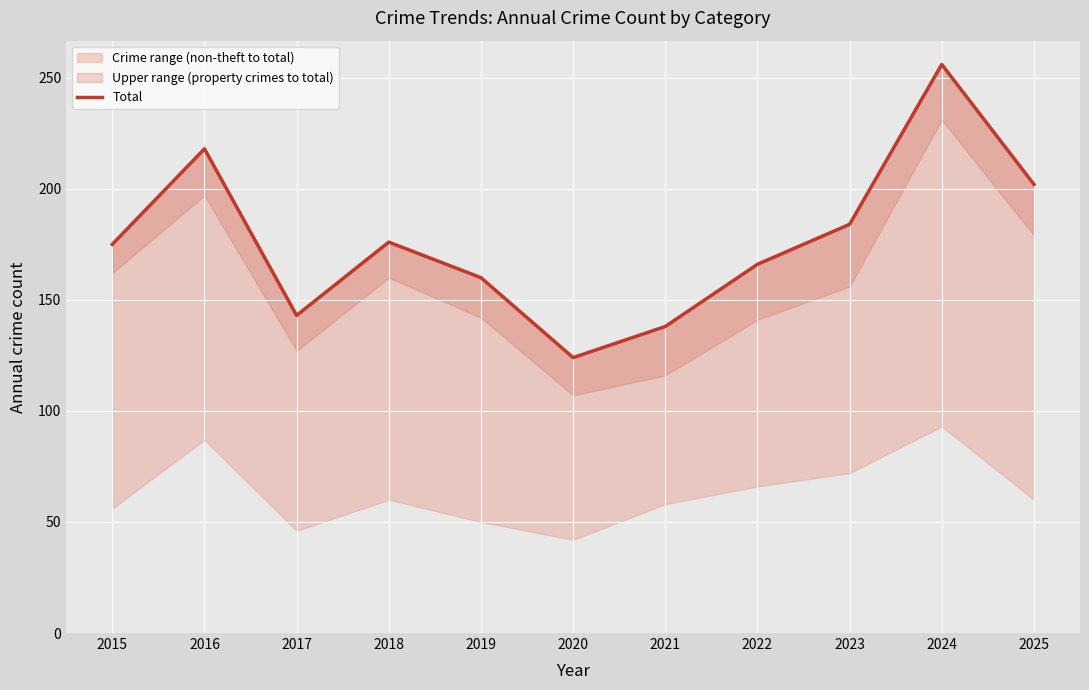

How many data points are less than 175?

5